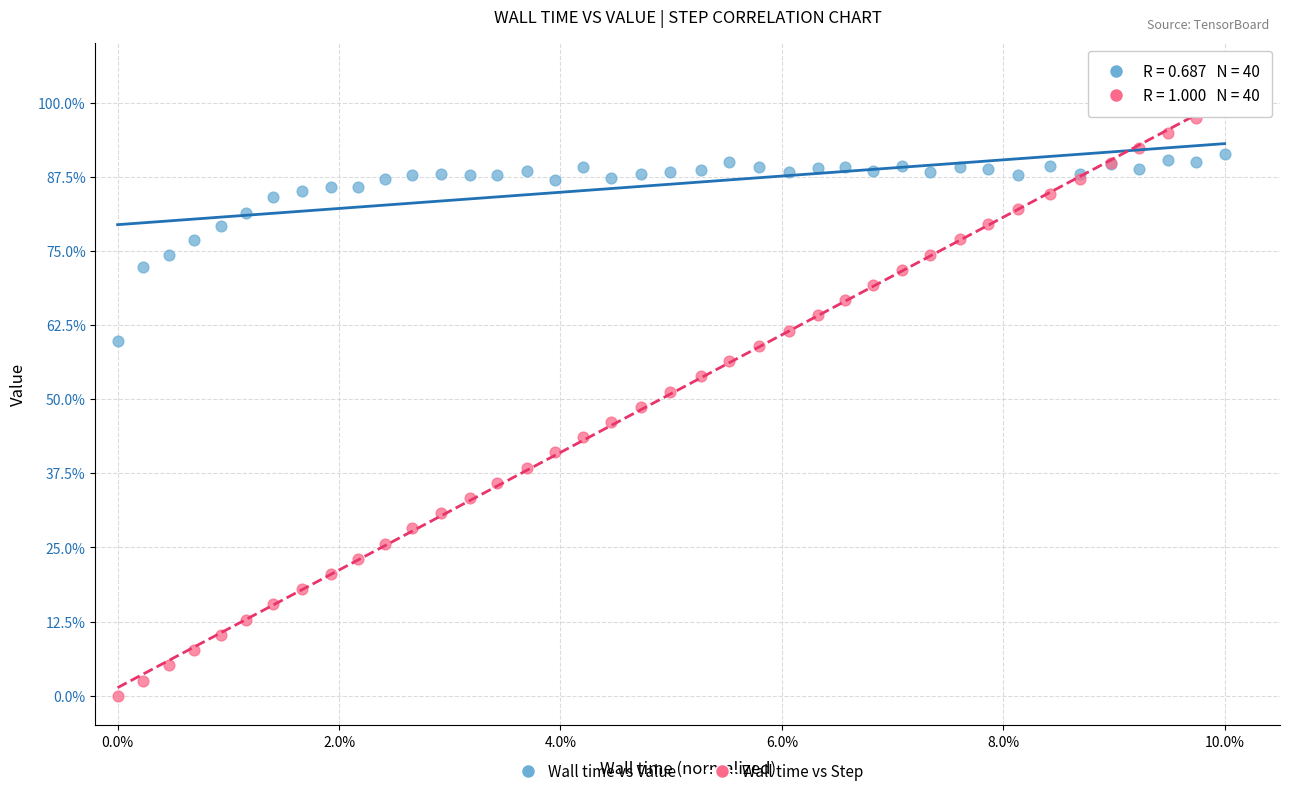

What are all the series names shown in the legend?

Wall time vs Value, Wall time vs Step